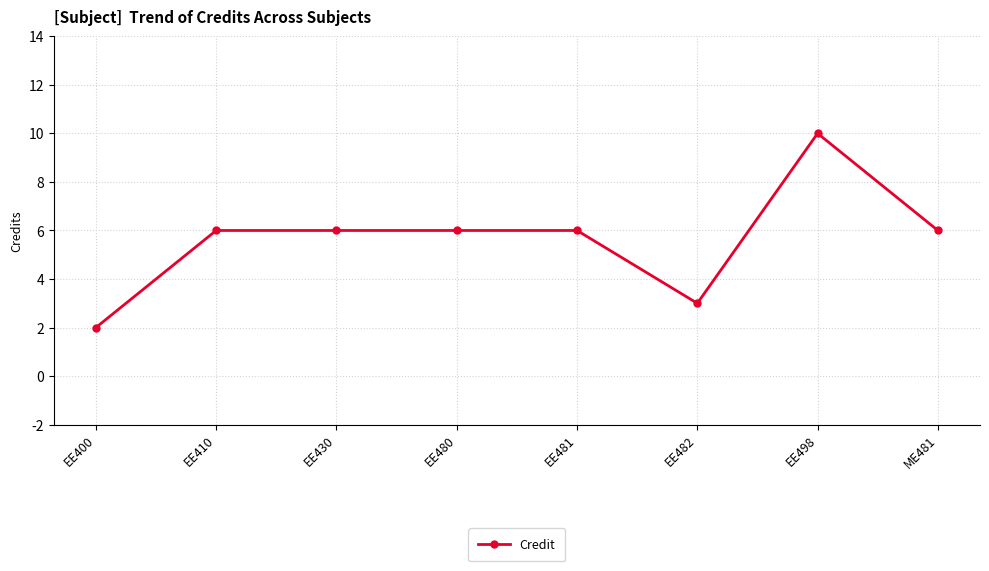

What is the change in value from EE430 to EE498?

+4